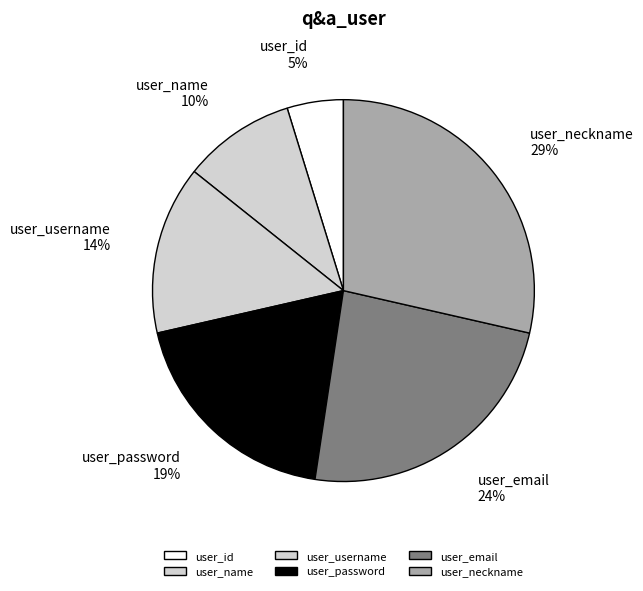

To the nearest percent, what is the average slice percentage?

17%